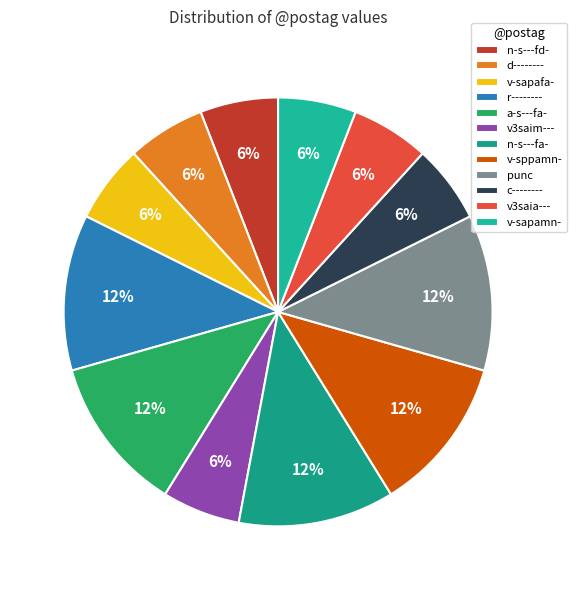

How many segments does this pie chart have?

12